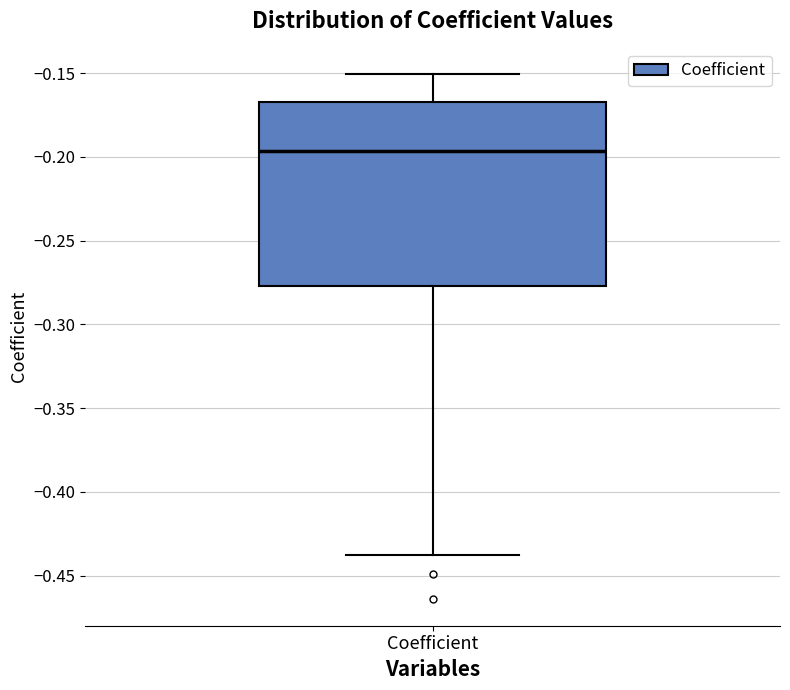

Read this box plot against the y-axis: the position of the median line, the range covered by the box, and the ends of both whiskers. The values are not printed on the chart, so give them approximately, as read against the axis.

median -0.195, box -0.275 to -0.165, whiskers -0.440 to -0.150